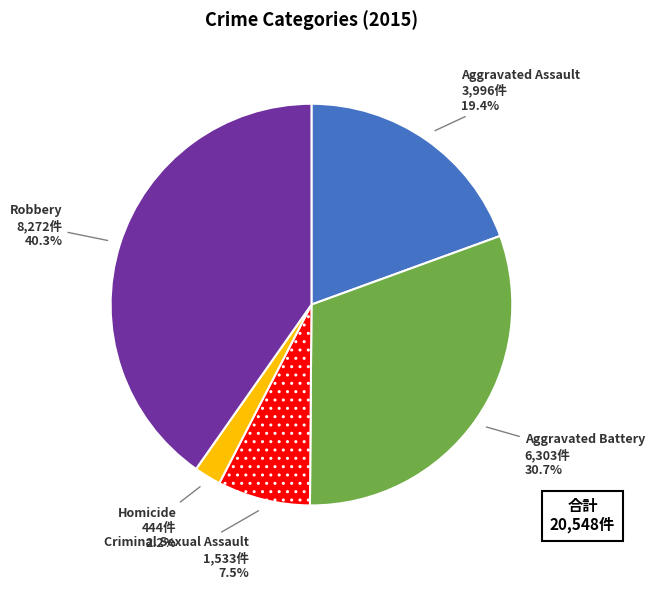

Is Homicide the majority of the pie?

No